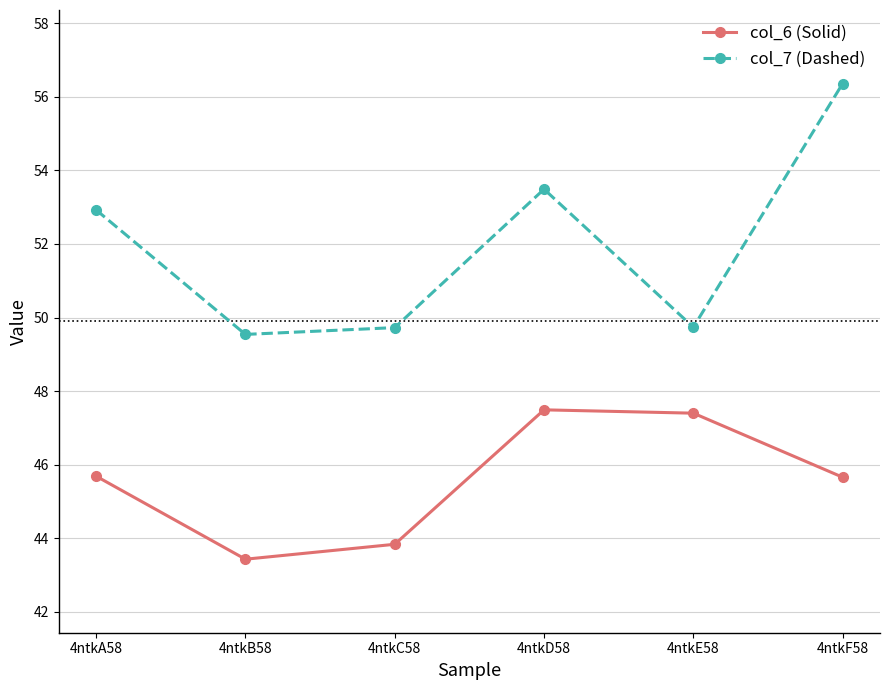

Which label corresponds to the smallest value in the chart?

4ntkB58